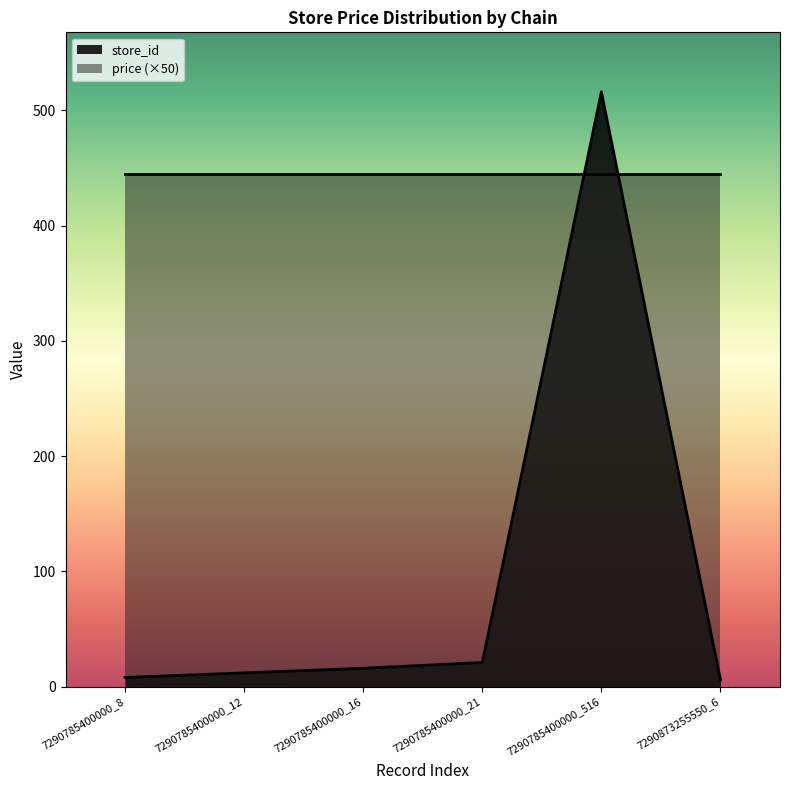

Rank the categories by value from highest to lowest.

7290785400000_516, 7290785400000_21, 7290785400000_16, 7290785400000_12, 7290785400000_8, 7290873255550_6